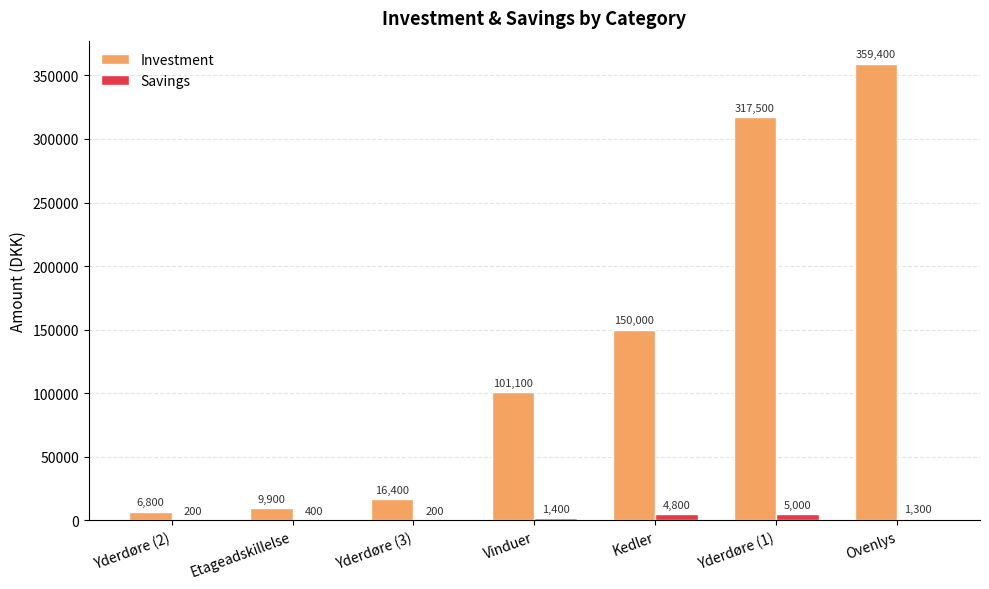

What is the sum of all Savings values?

13300